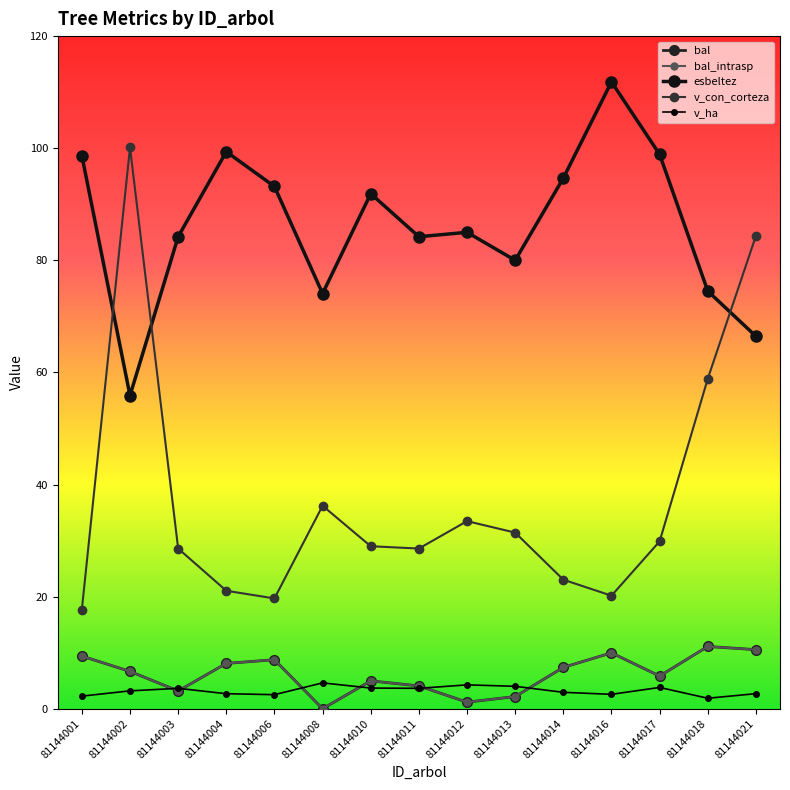

Which series has the largest range (max minus min)?

v_con_corteza